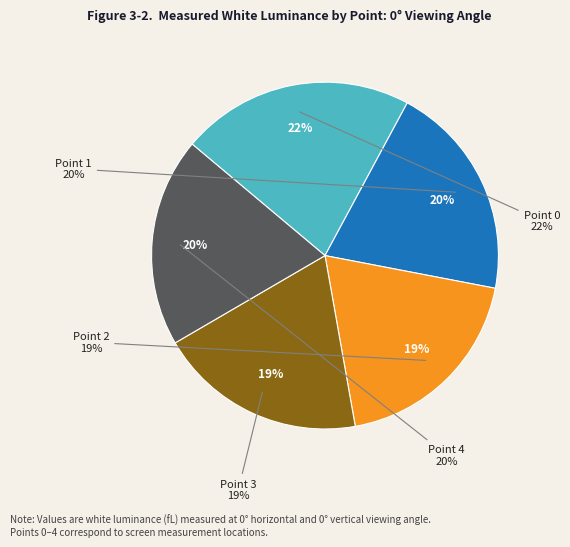

Which has a higher value, Point 3 or Point 1?

Point 1